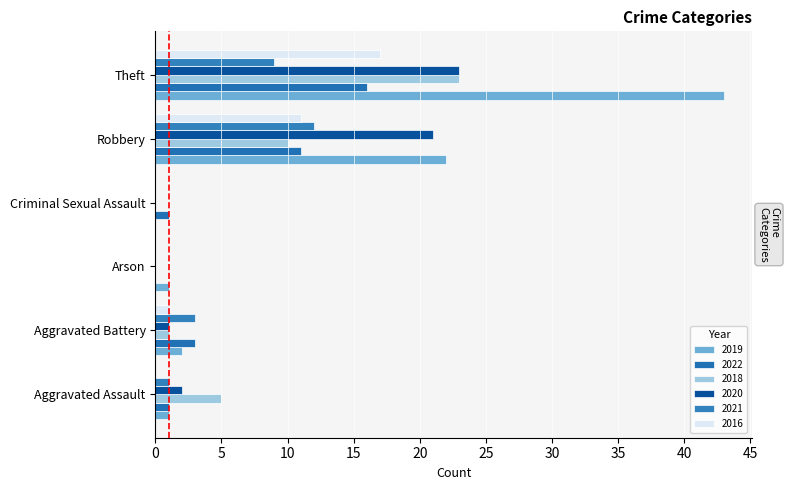

How many series are shown in this chart?

6